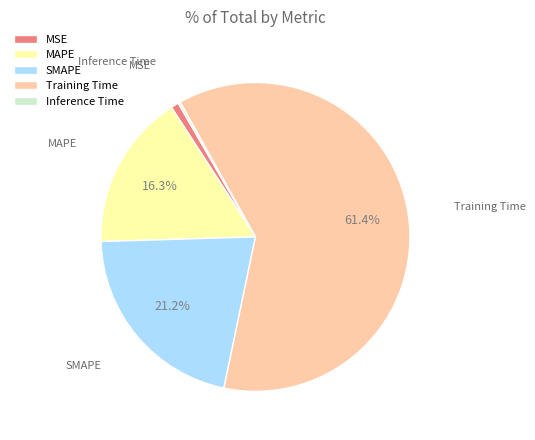

Is Training Time the majority of the pie?

Yes